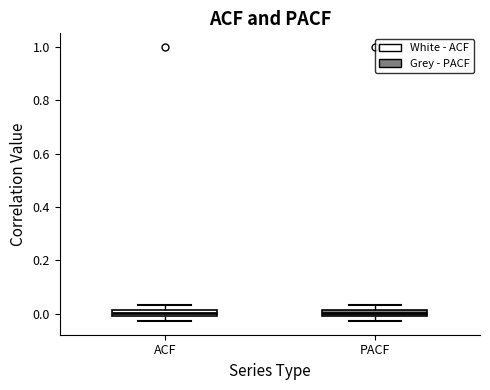

Where is the upper edge of the box for PACF on the y-axis? The values are not printed on the chart, so give them approximately, as read against the axis.

0.02